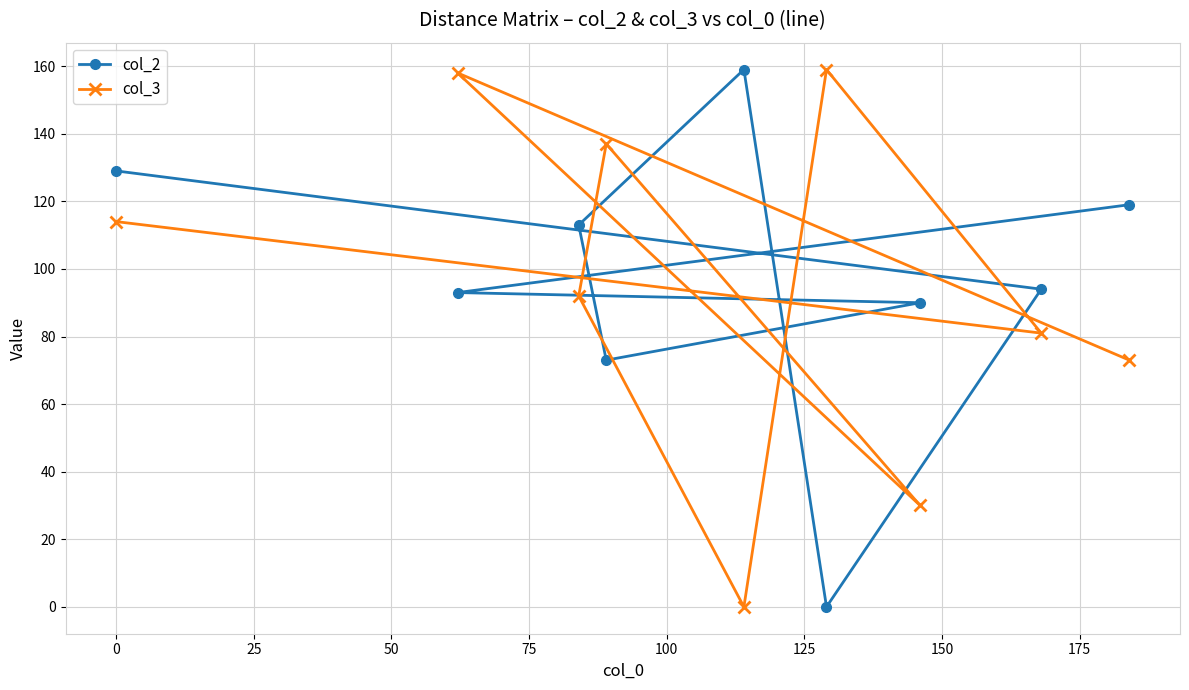

At how many categories does at least one series exceed 26?

9